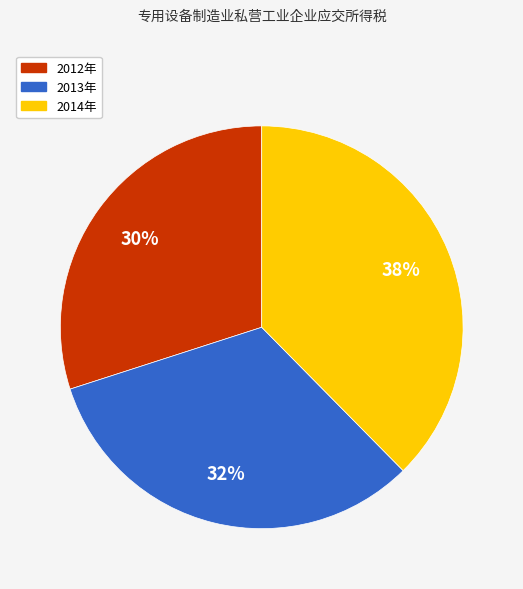

Approximately how many times larger is the value at 2014年 compared to 2013年?

1.2